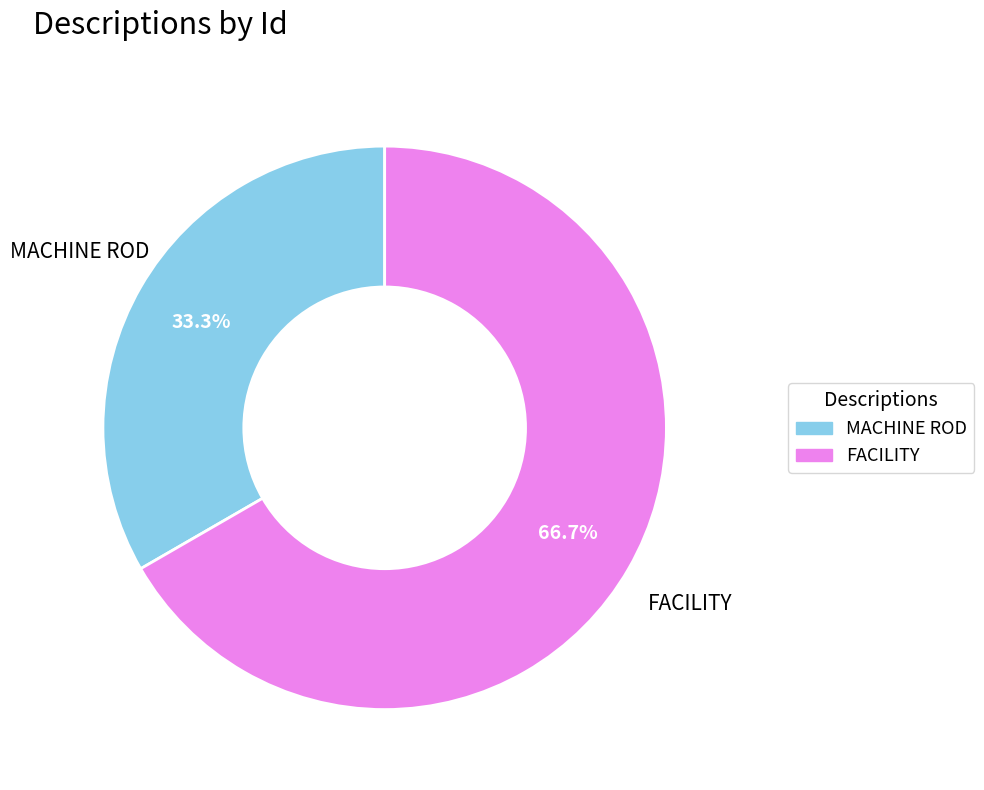

Combined, what portion of the pie is FACILITY and MACHINE ROD?

100.0%